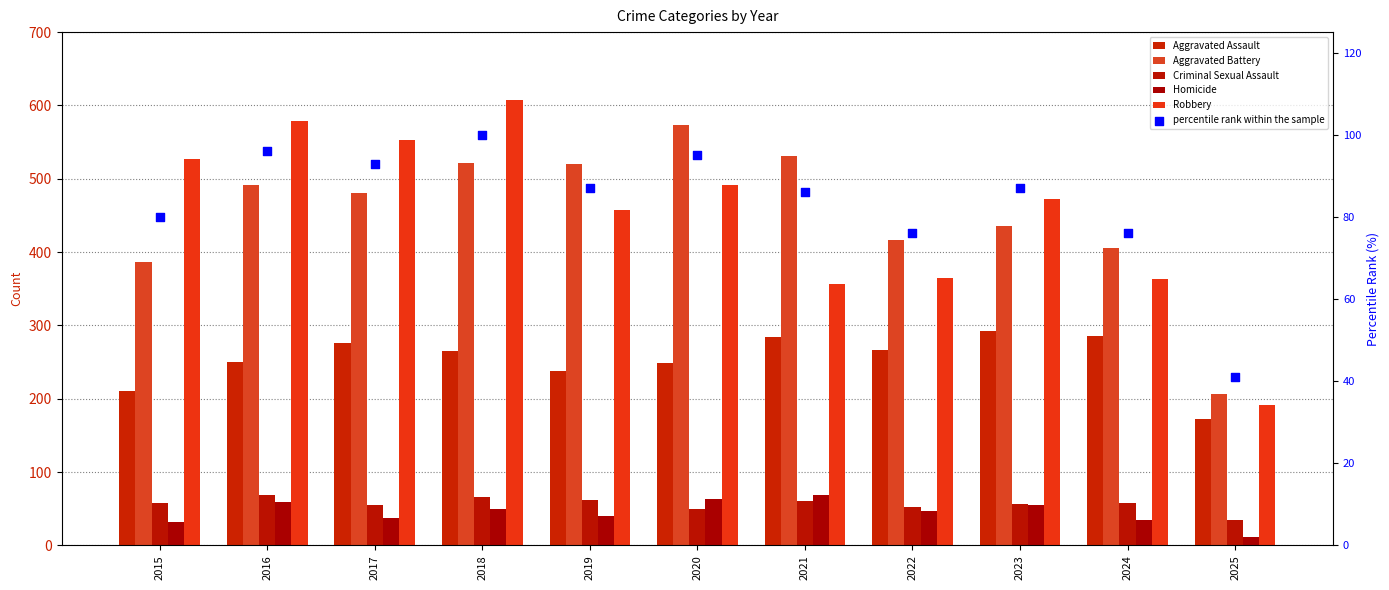

Which series has the widest spread of Y values?

Robbery